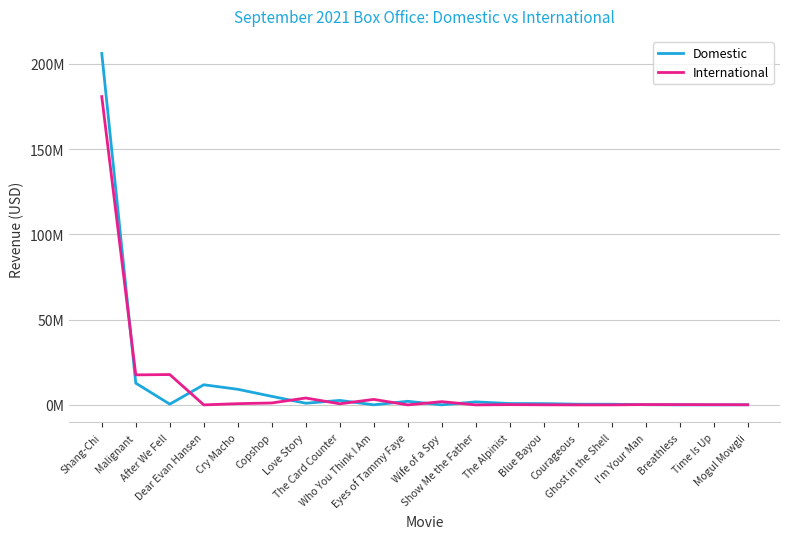

The International series shows 1870347 at Copshop. True or false?

False